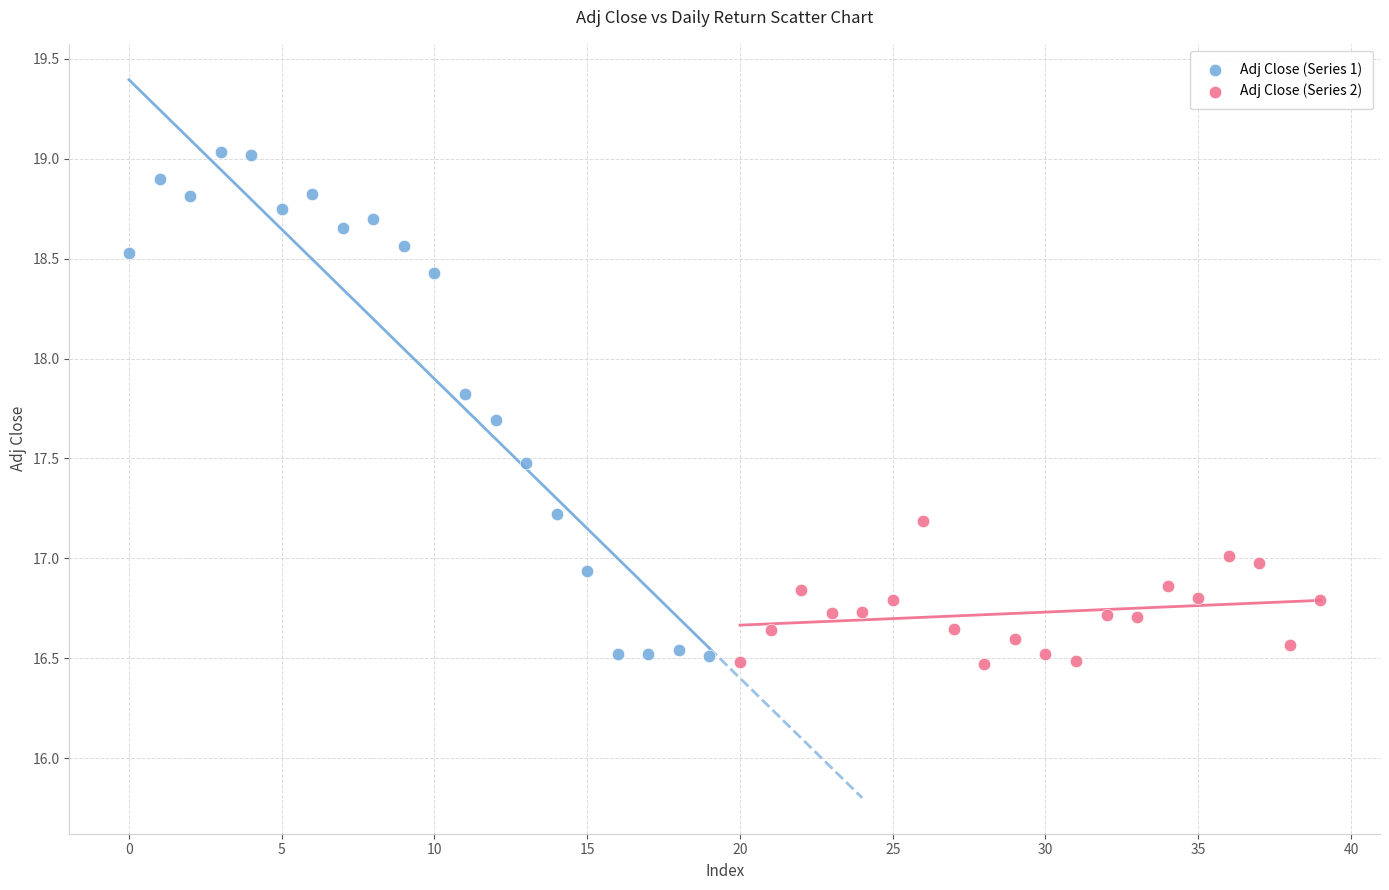

Which series has the widest spread of Y values?

Adj Close (Series 1)